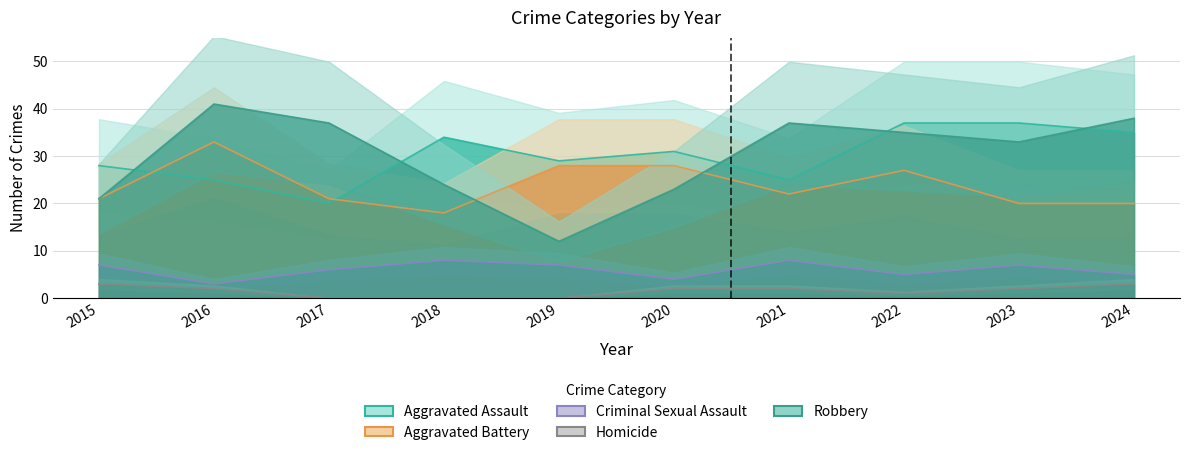

Between 2017 and 2024, which is larger?

2024